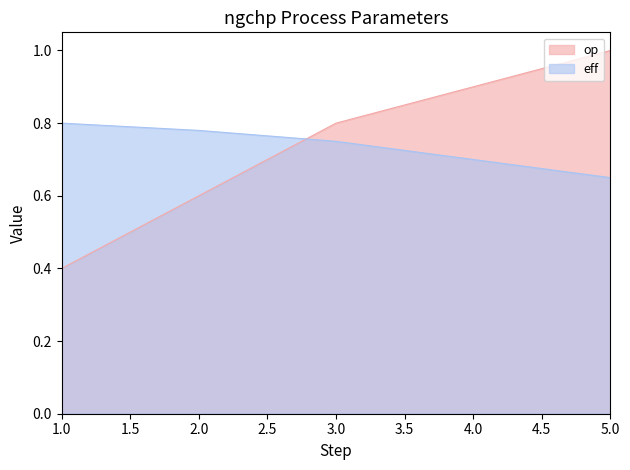

What is the sum of all eff values?

3.7